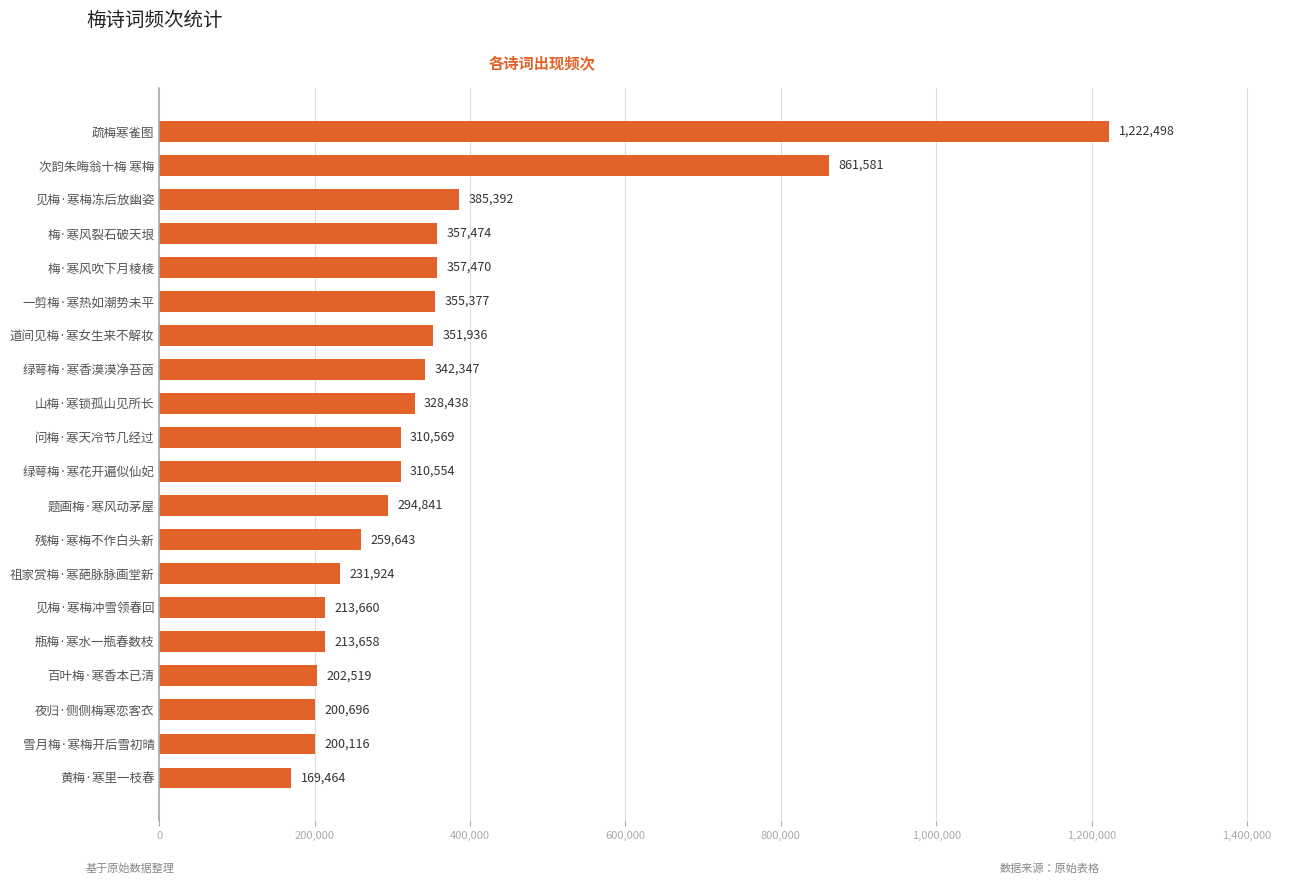

What is the value of the 15th bar from the top?

213660